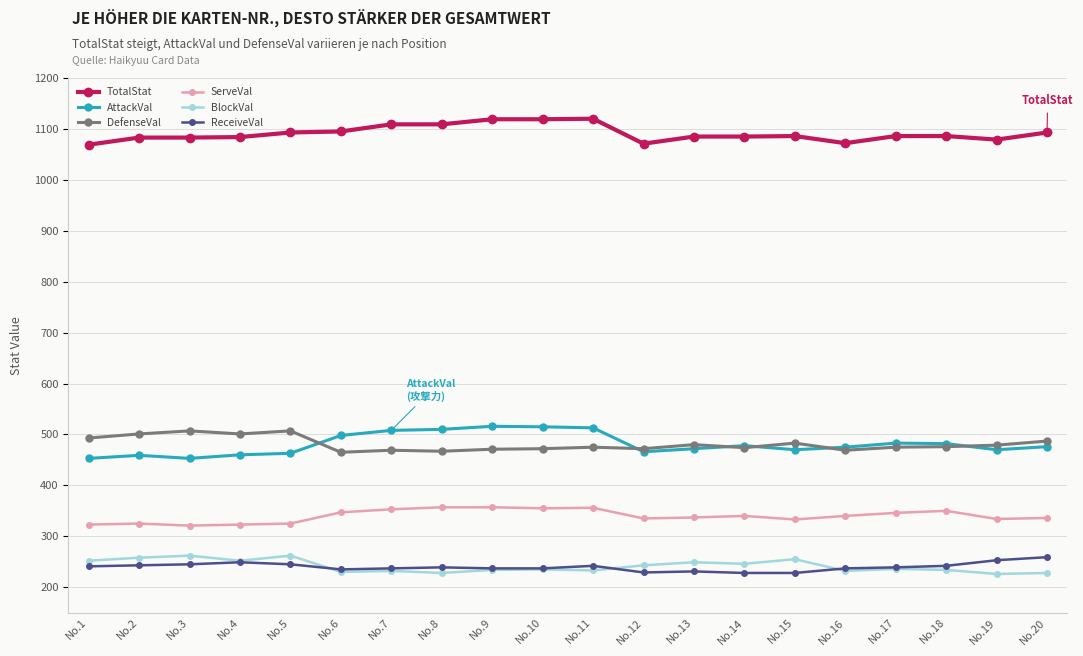

What is the minimum value shown in the chart?

226